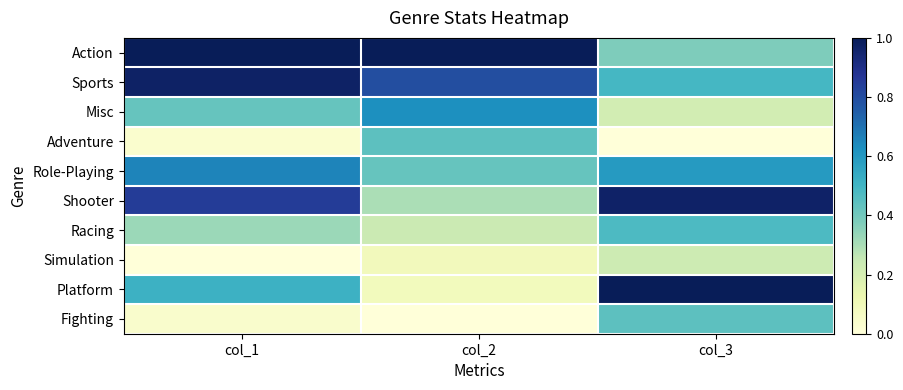

Which series has the widest spread of values?

Platform